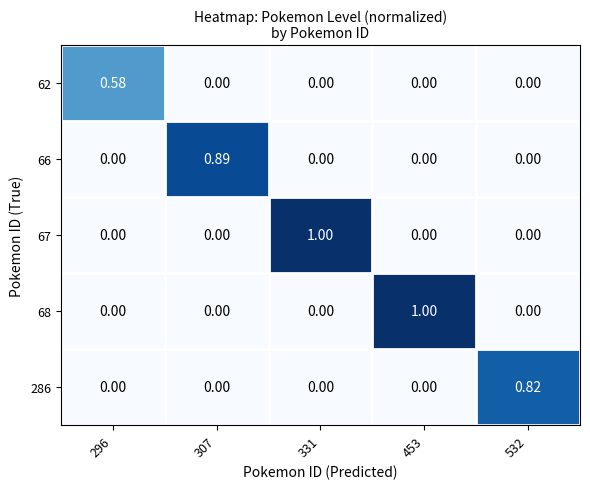

Is the value of 67 at 453 greater than the value of 286 at 532?

No